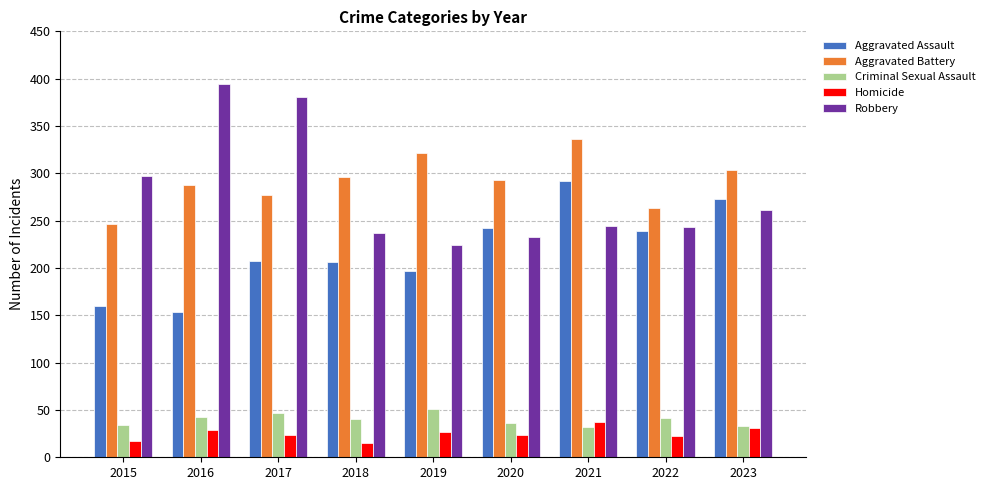

Is it true that Criminal Sexual Assault equals 43 at 2016?

True